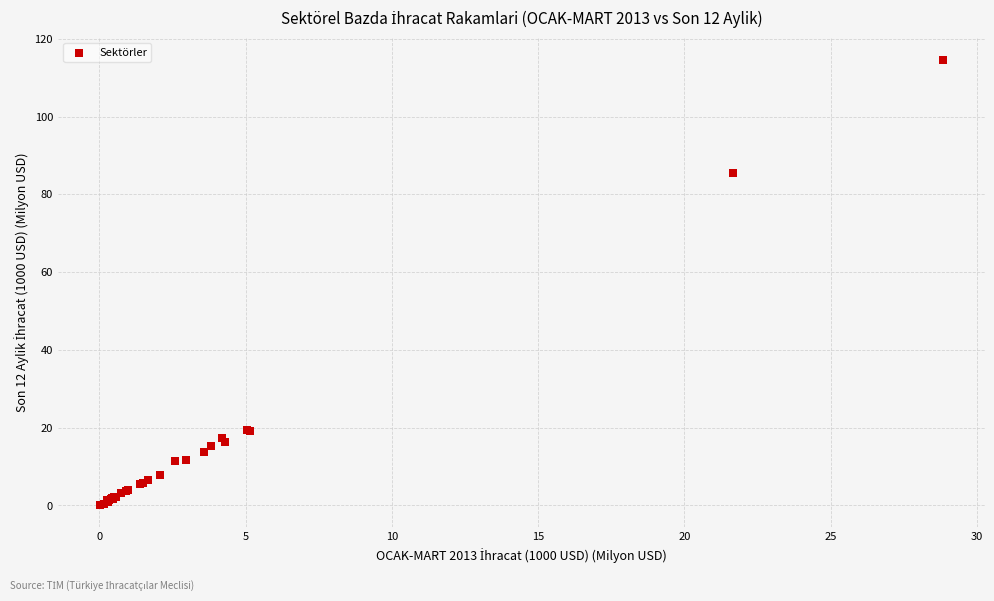

What Y value in the scatter plot is closest to 57?

85.5